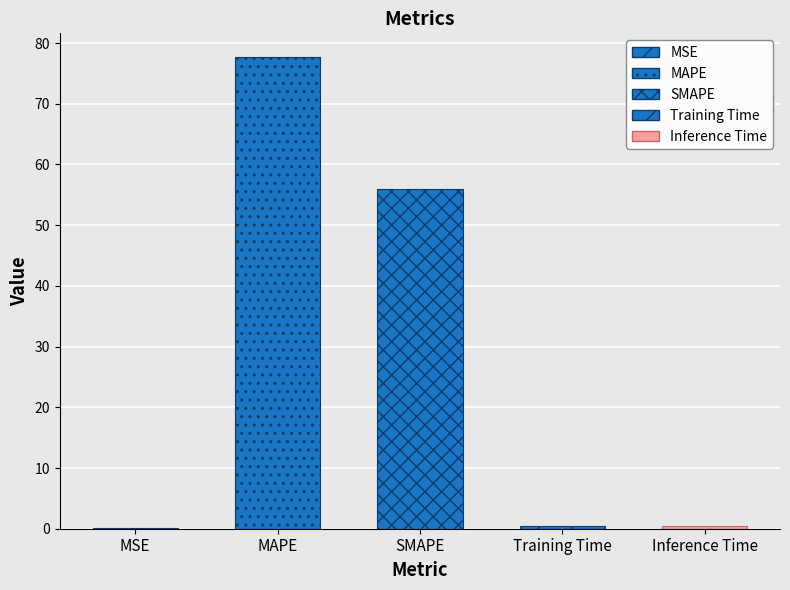

What is the label of the 4th bar from the left?

Training Time